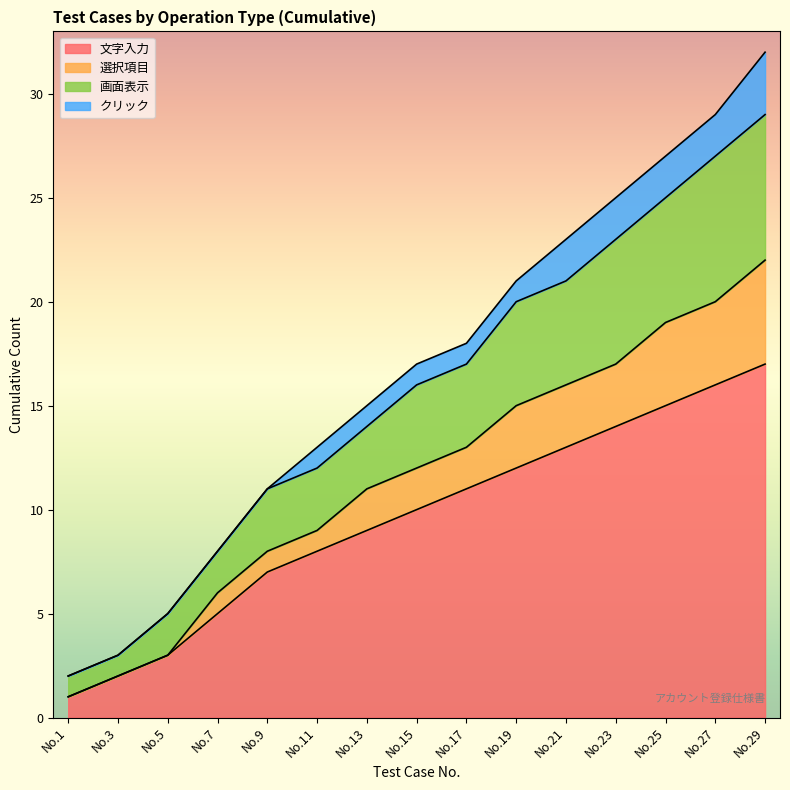

True or false: there are more than 1 points higher than both neighbors.

False